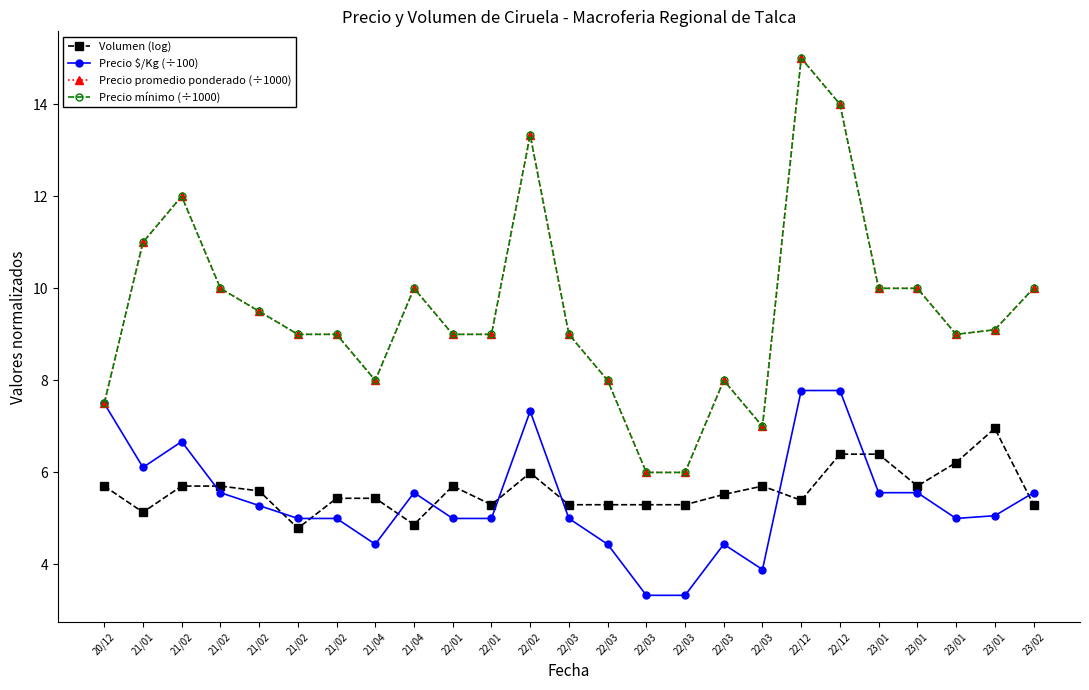

Is this an area chart (filled region under the line)?

No